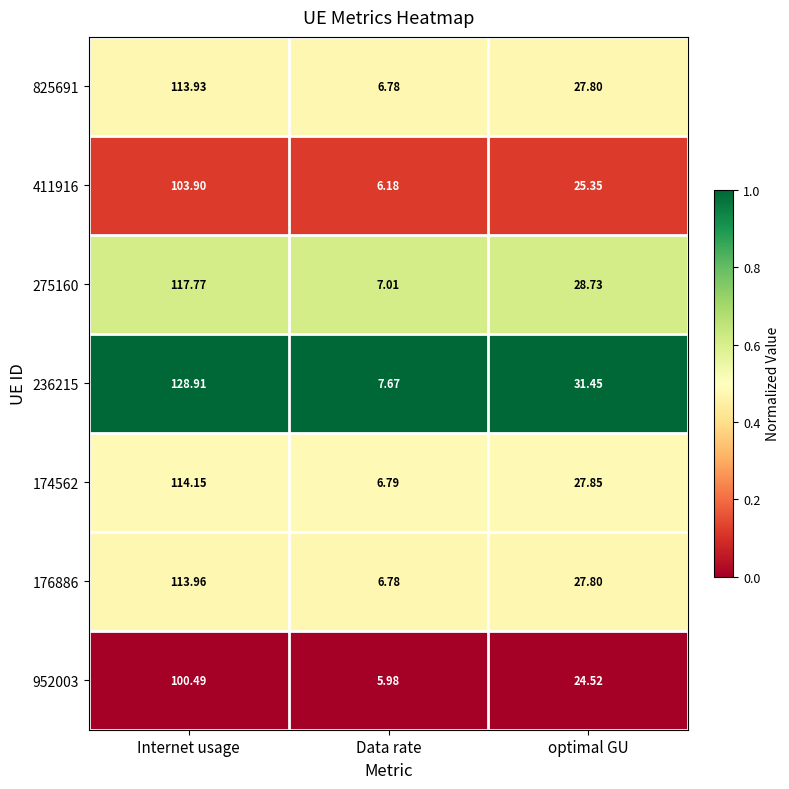

Where does the 411916 series first go above 25?

Internet usage